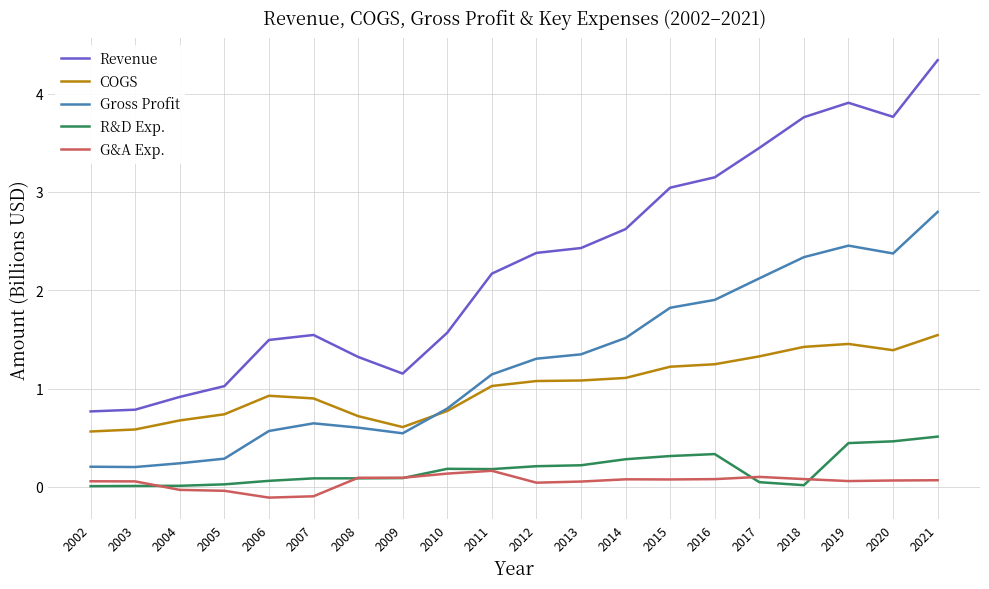

Which category has the highest value across all series?

2021